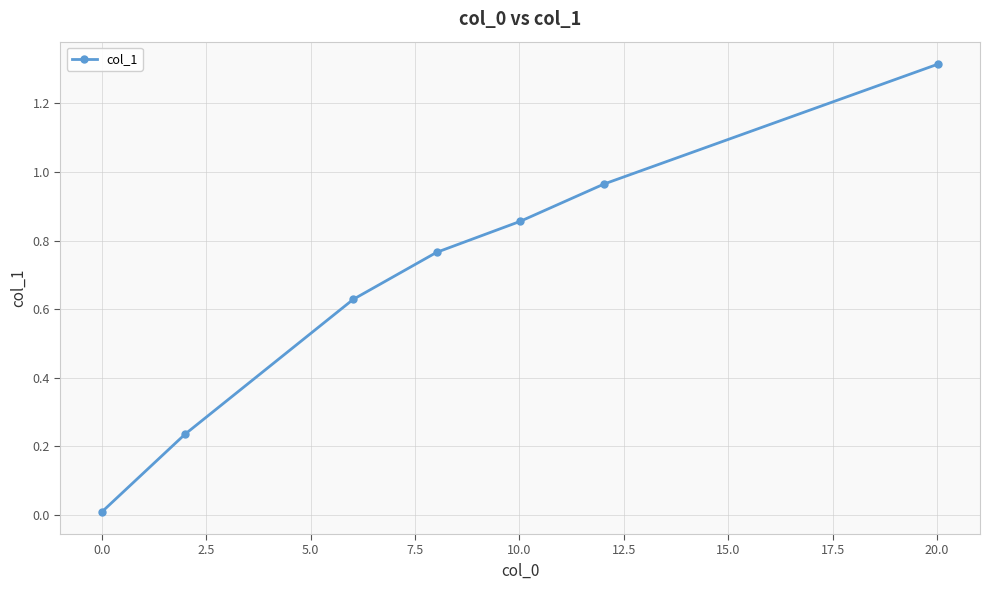

True or false: the data has more than 1 interior local peaks.

False